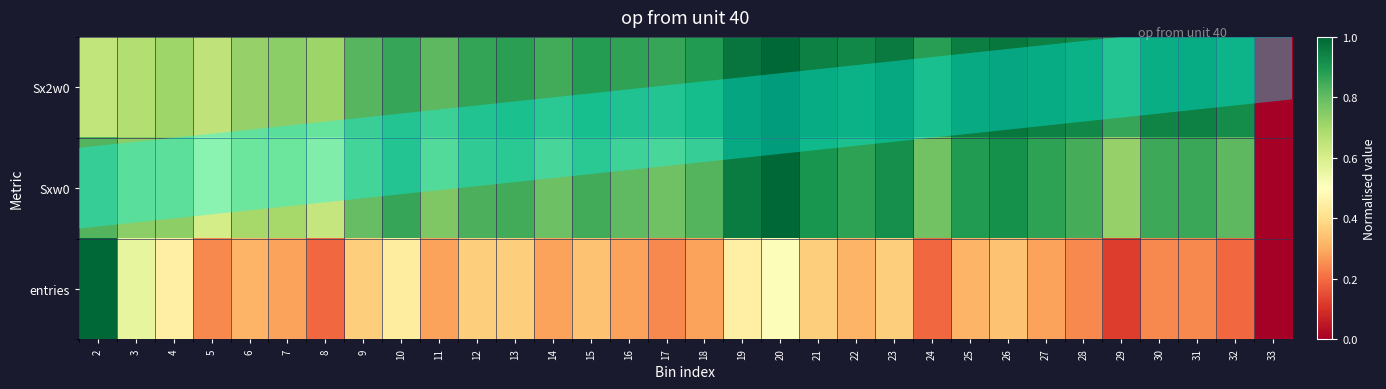

What is the greatest value displayed?

1.0